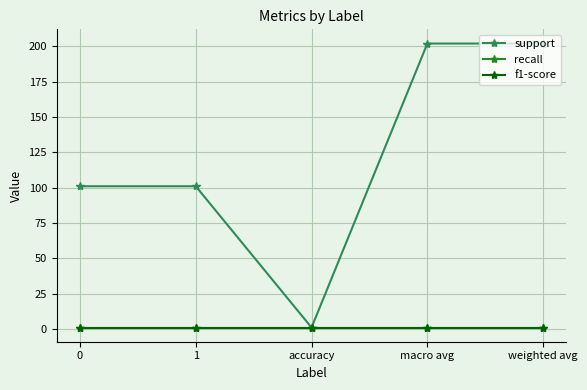

True or false: f1-score and support cross at least once.

False